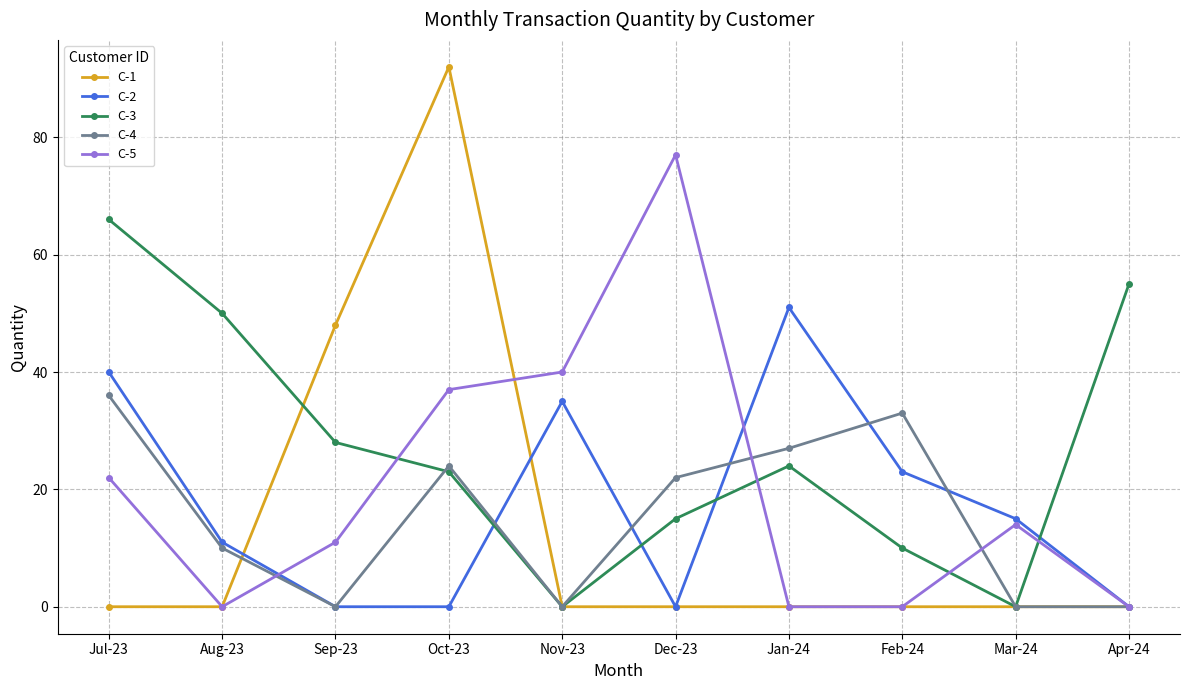

What is the difference between the maximum and minimum values in the C-2 series?

51